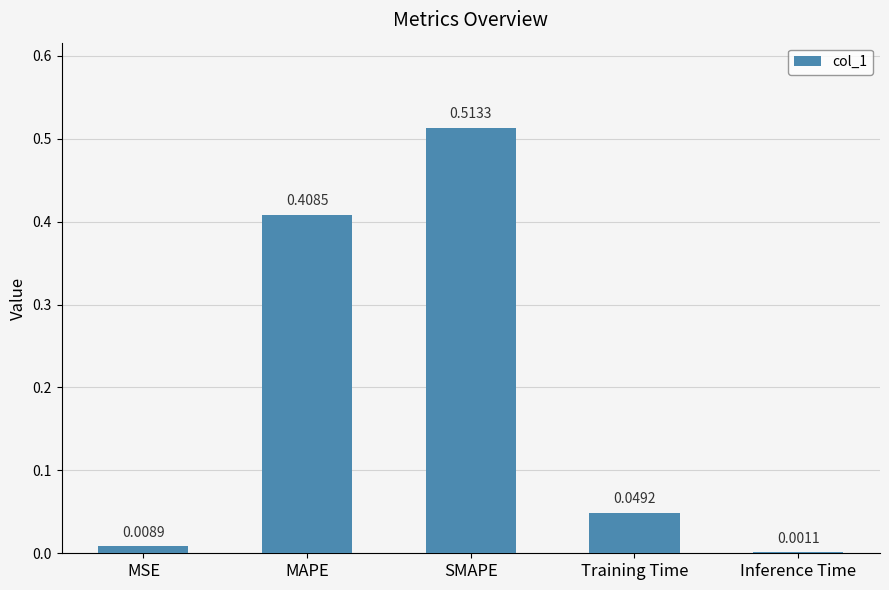

What is the sum of all values?

1.0